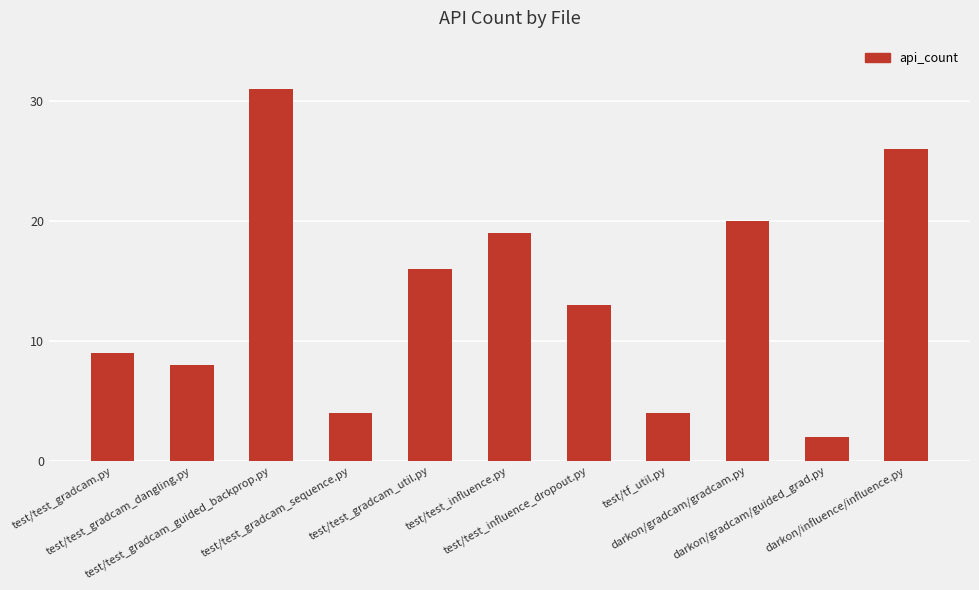

True or false: the data shows 26 at test/test_influence.py.

False